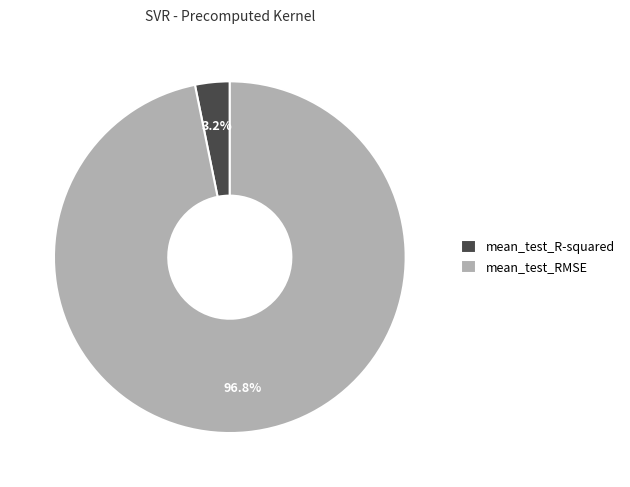

Combined, do mean_test_RMSE and mean_test_R-squared account for over 50%?

Yes